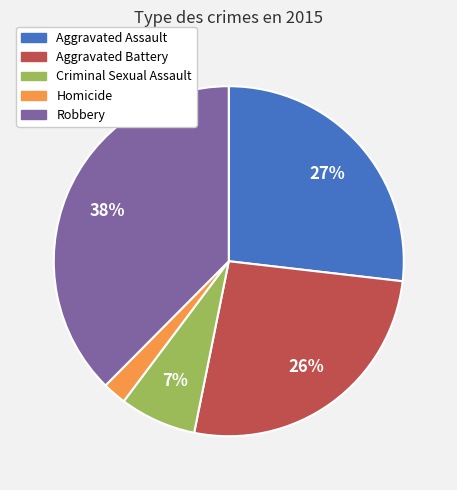

Does any single category account for the majority?

No